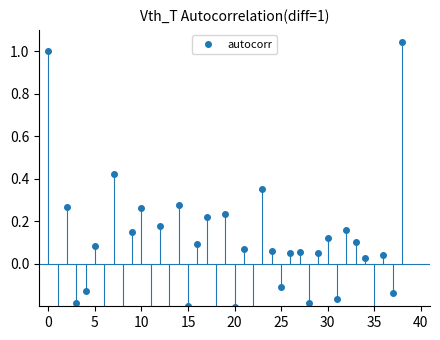

What is the smallest value displayed?

-0.5